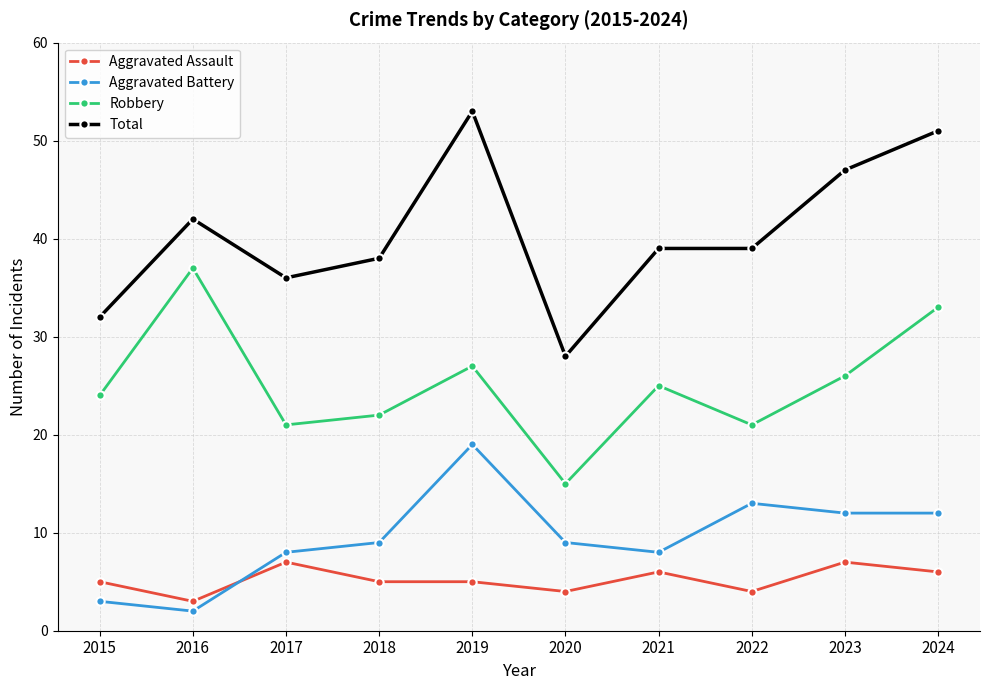

Which series changed the most between 2019 and 2022?

Total